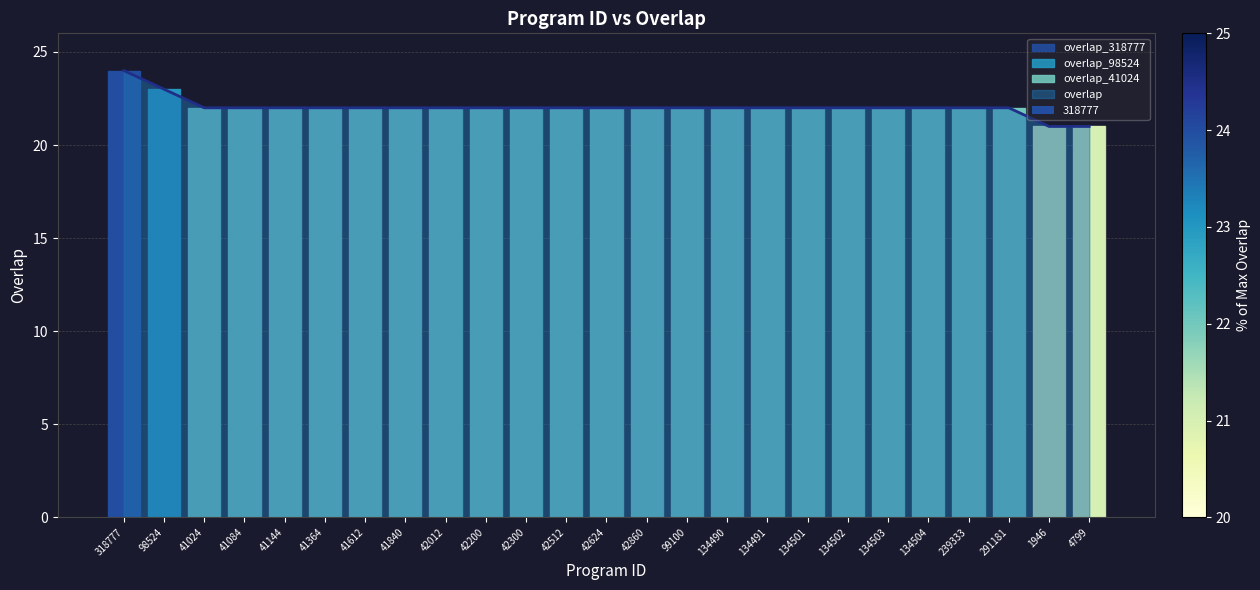

How many categories are shown in the chart?

25